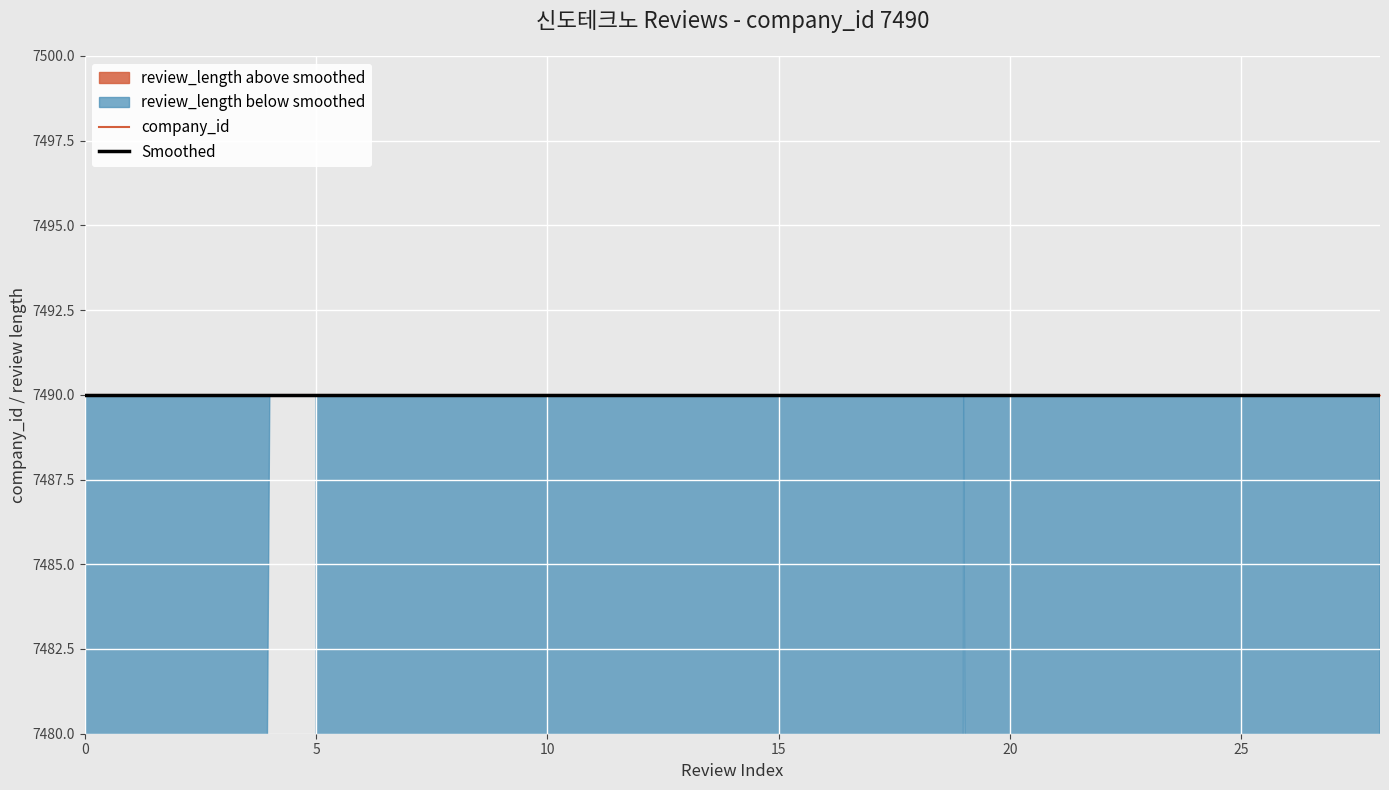

What is the sum of the review_length values at 19 and 17?

66